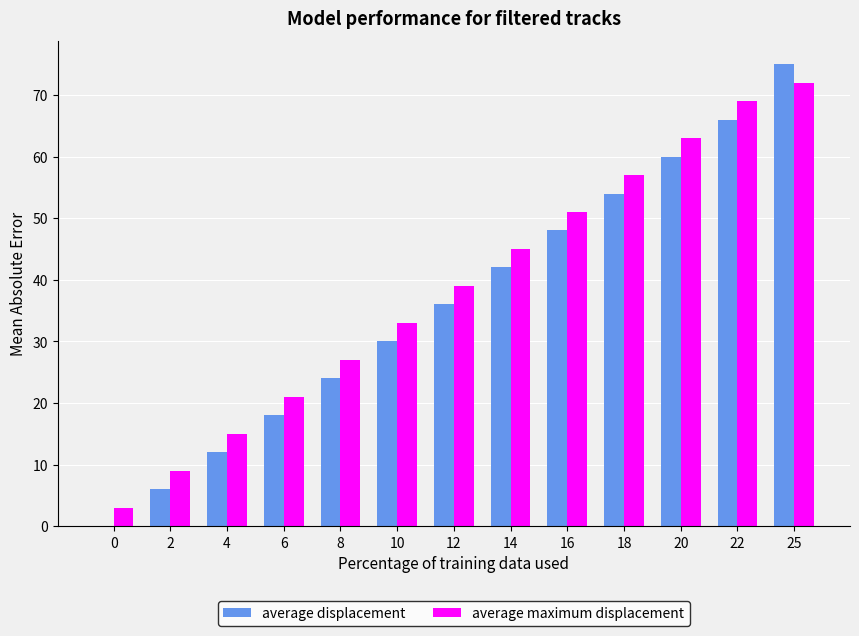

How many groups of bars are there?

13